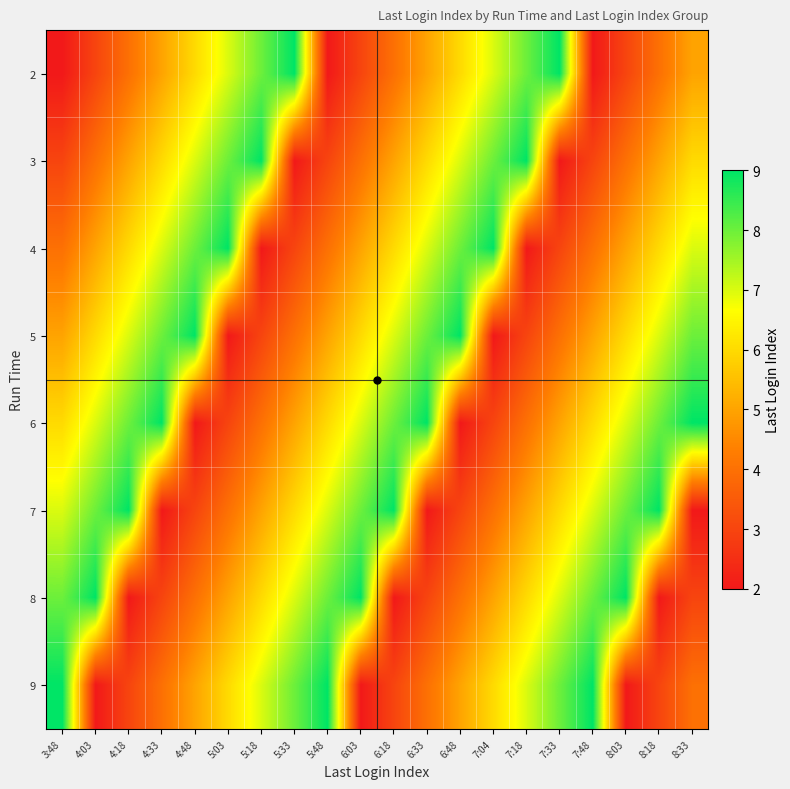

Rank the series at 7:48 from highest to lowest value.

9, 8, 7, 6, 5, 4, 3, 2